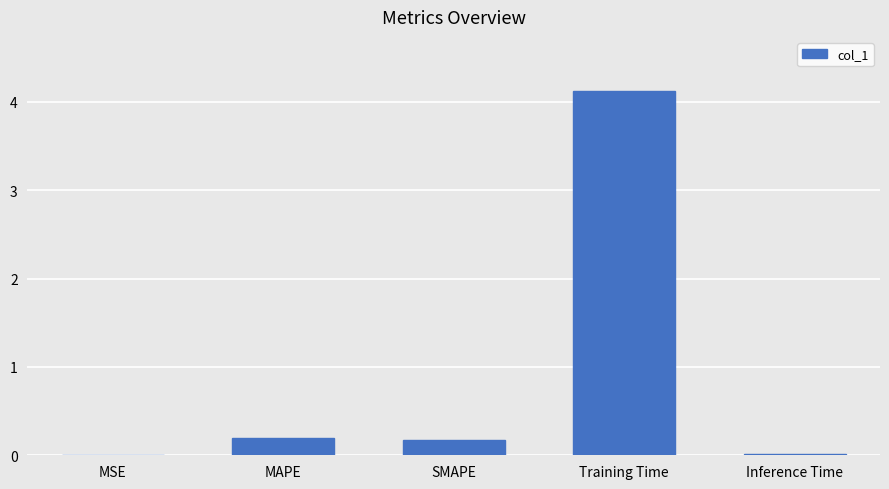

Between MAPE and Training Time, which is larger?

Training Time